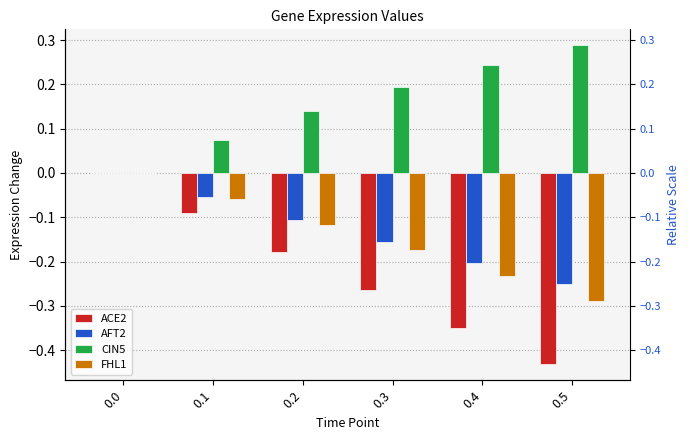

What is the difference between the maximum and second lowest values in the FHL1 series?

0.2